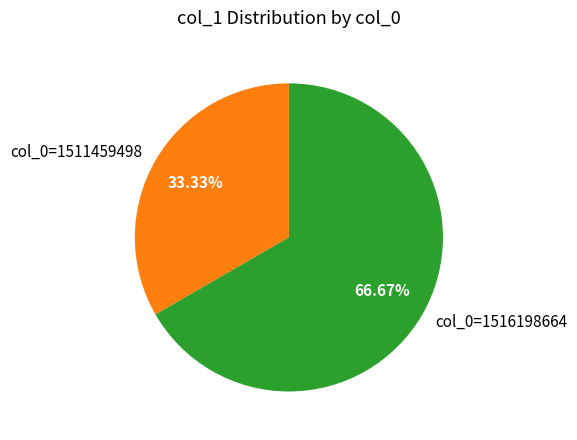

Which slice is the largest?

col_0=1516198664